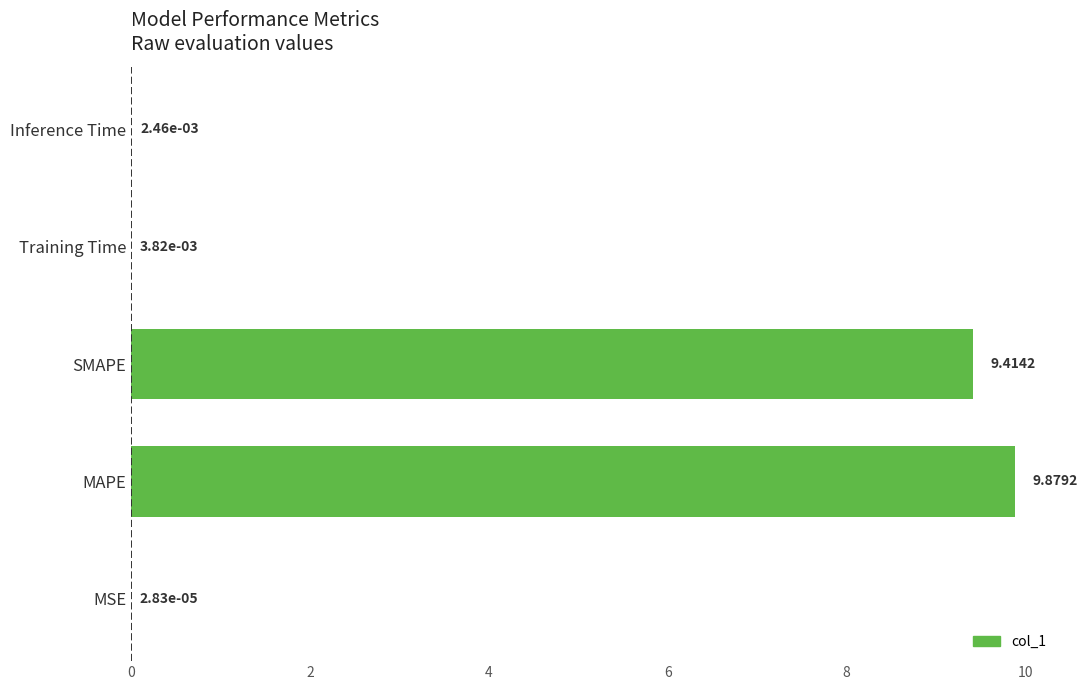

Which label corresponds to the largest value in the chart?

MAPE